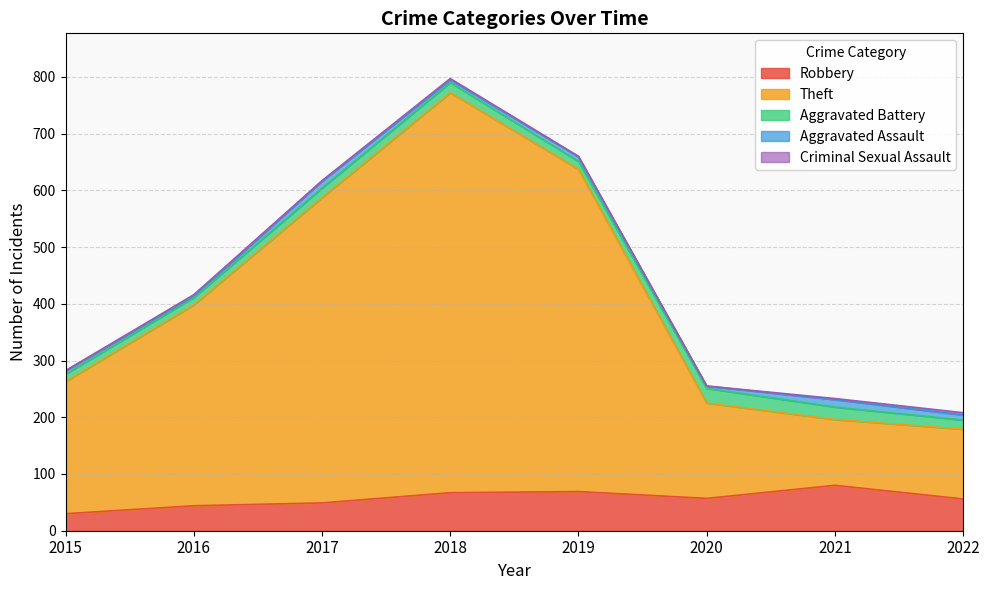

At which label does Aggravated Battery first exceed 17?

2018